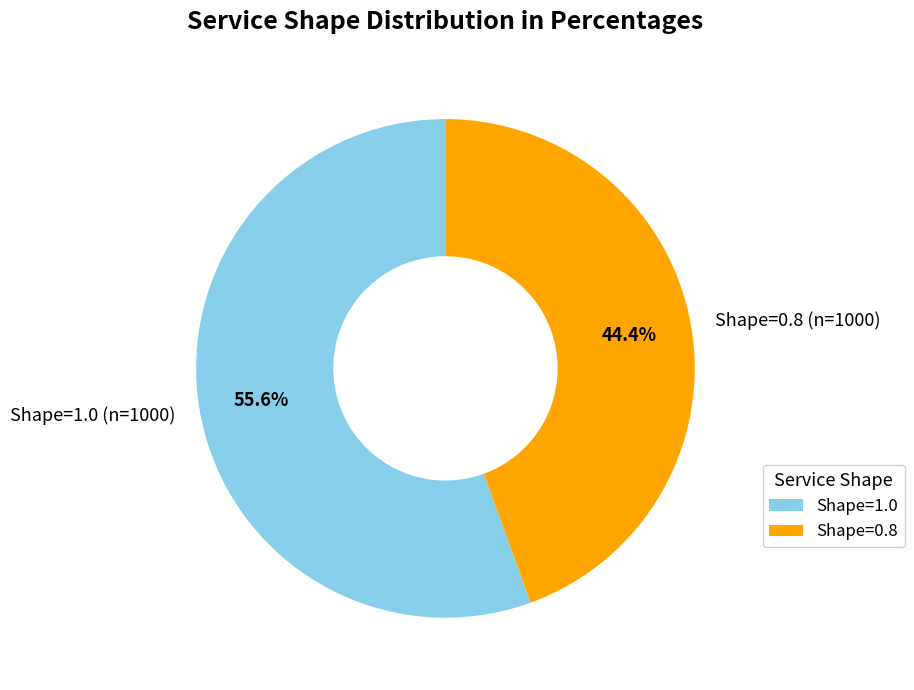

Rank the categories by value from lowest to highest.

Shape=0.8 (n=1000), Shape=1.0 (n=1000)